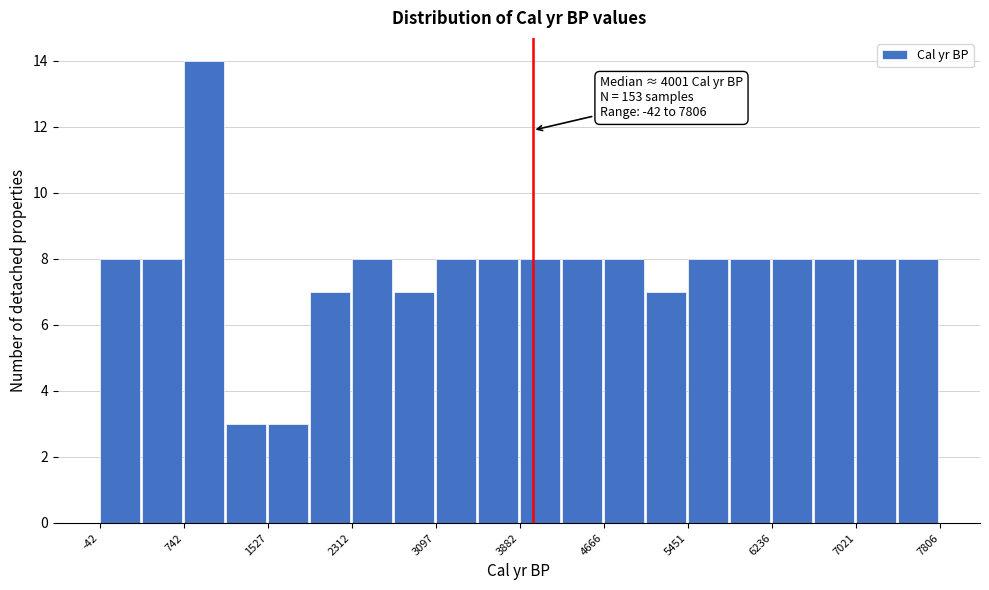

Read against the x-axis, roughly where is the centre of the tallest bar?

900